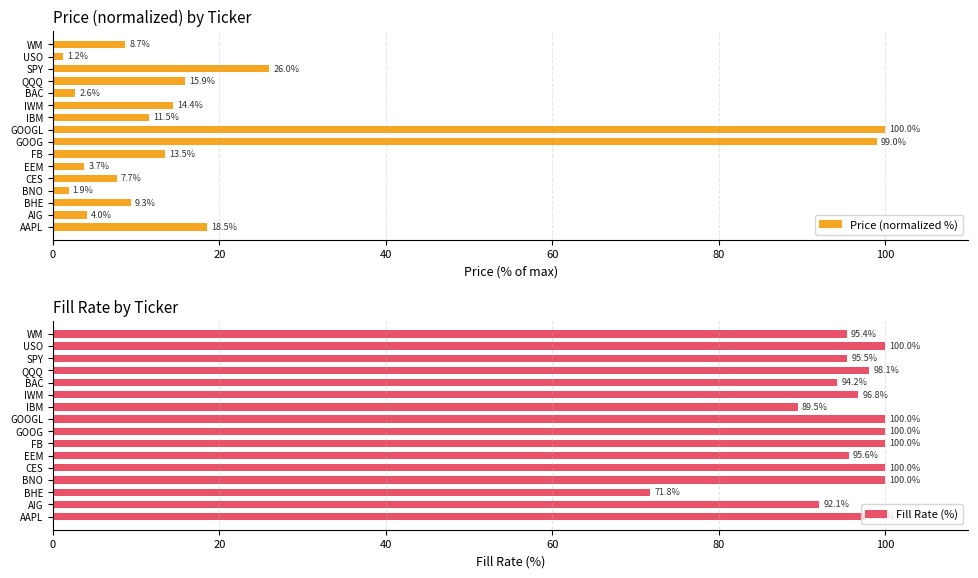

What is the difference between the Price (normalized %) values at WM and SPY?

17.3